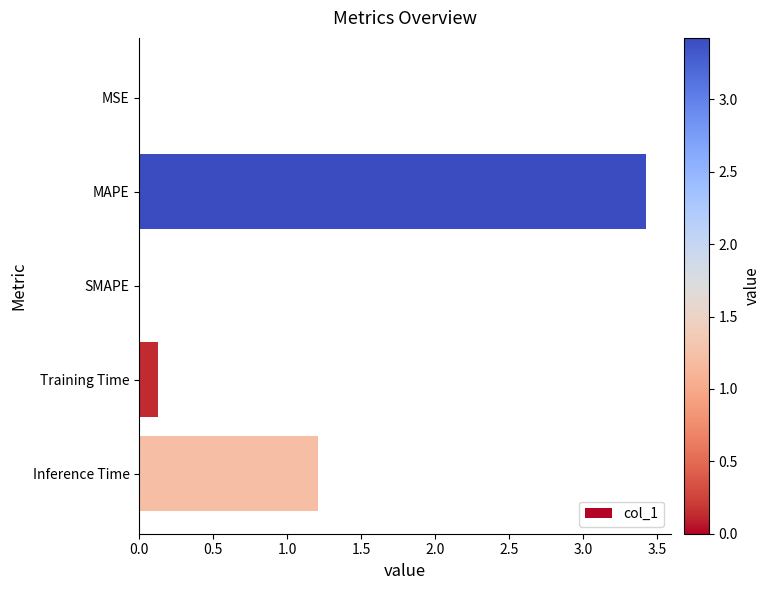

What is the maximum value shown in the chart?

3.4